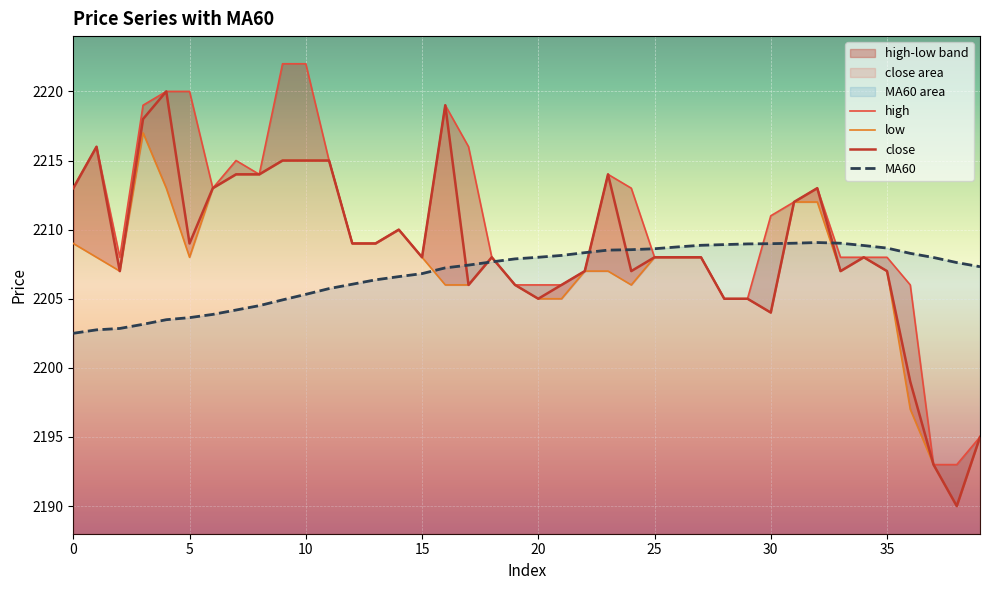

Where is the first local maximum for MA60?

32